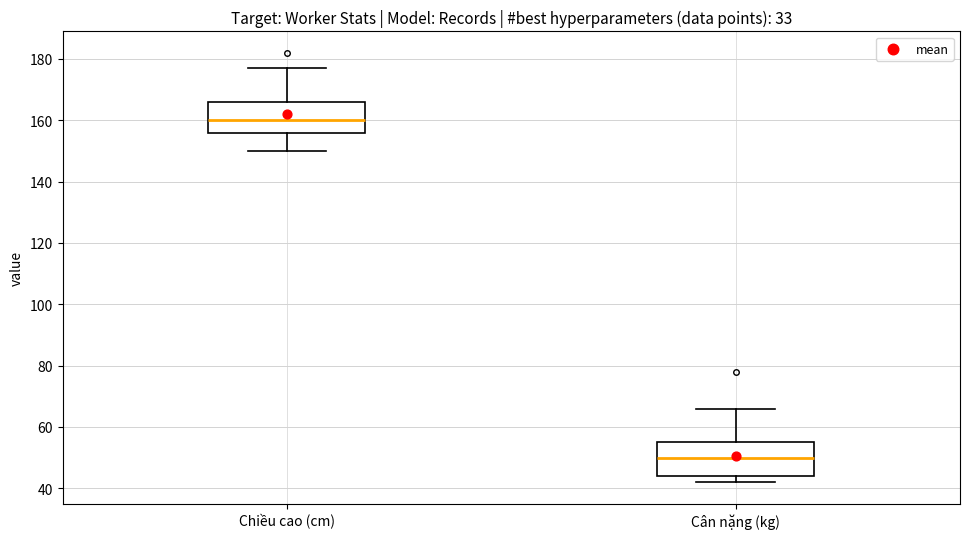

Where does the upper whisker of the box for Chiều cao (cm) end on the y-axis? The values are not printed on the chart, so give them approximately, as read against the axis.

178